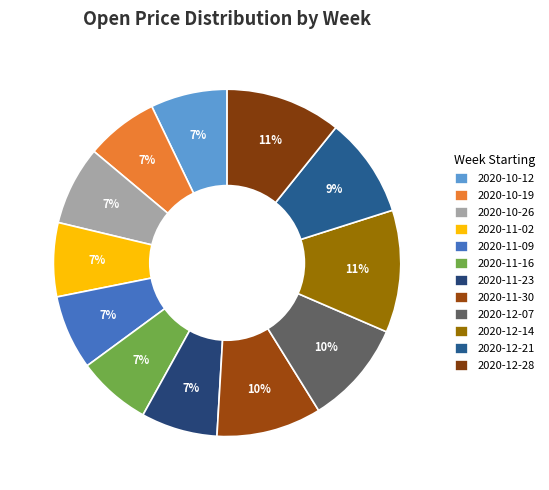

How many segments does this pie chart have?

12